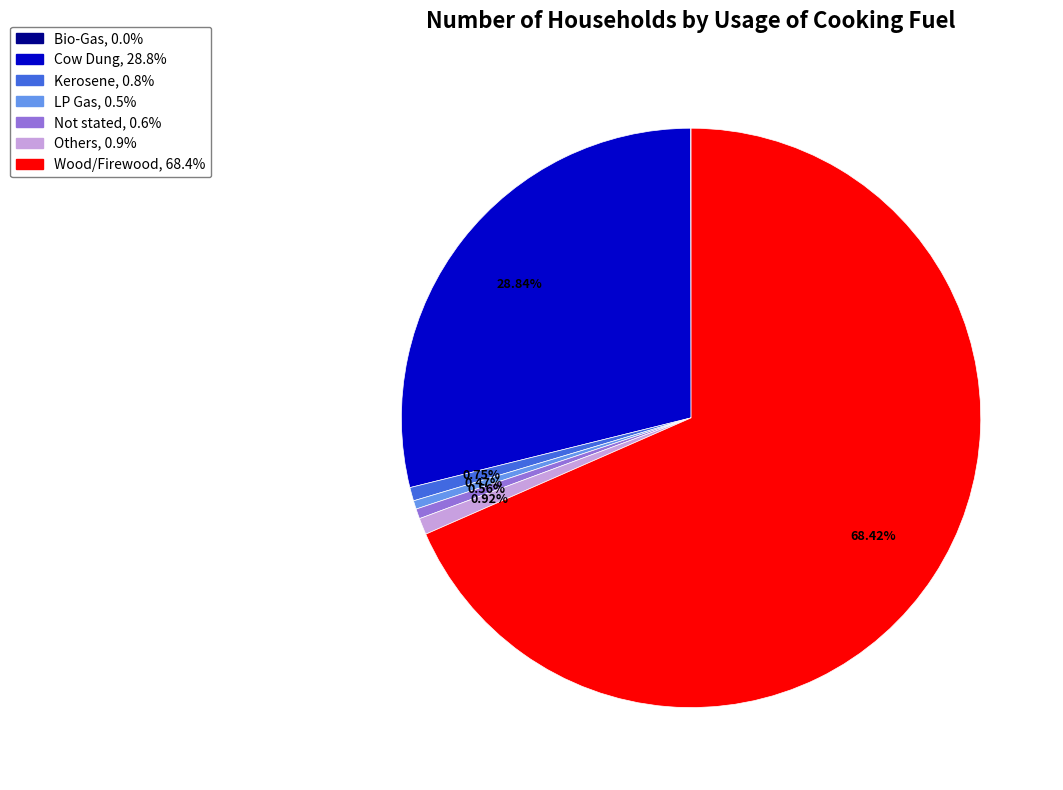

Is there a majority slice in this chart?

Yes